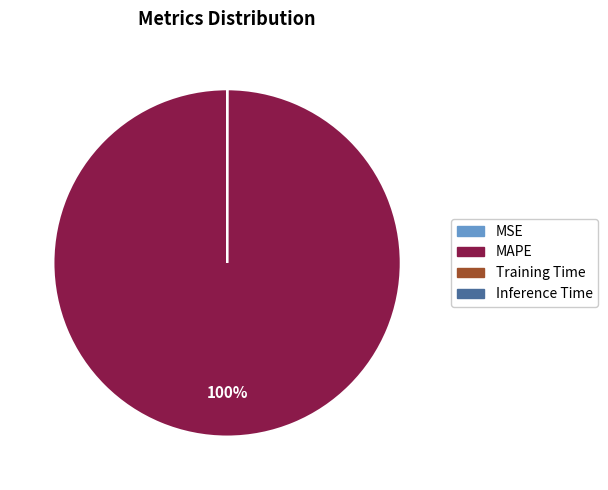

To the nearest percent, what is the average slice percentage?

25%